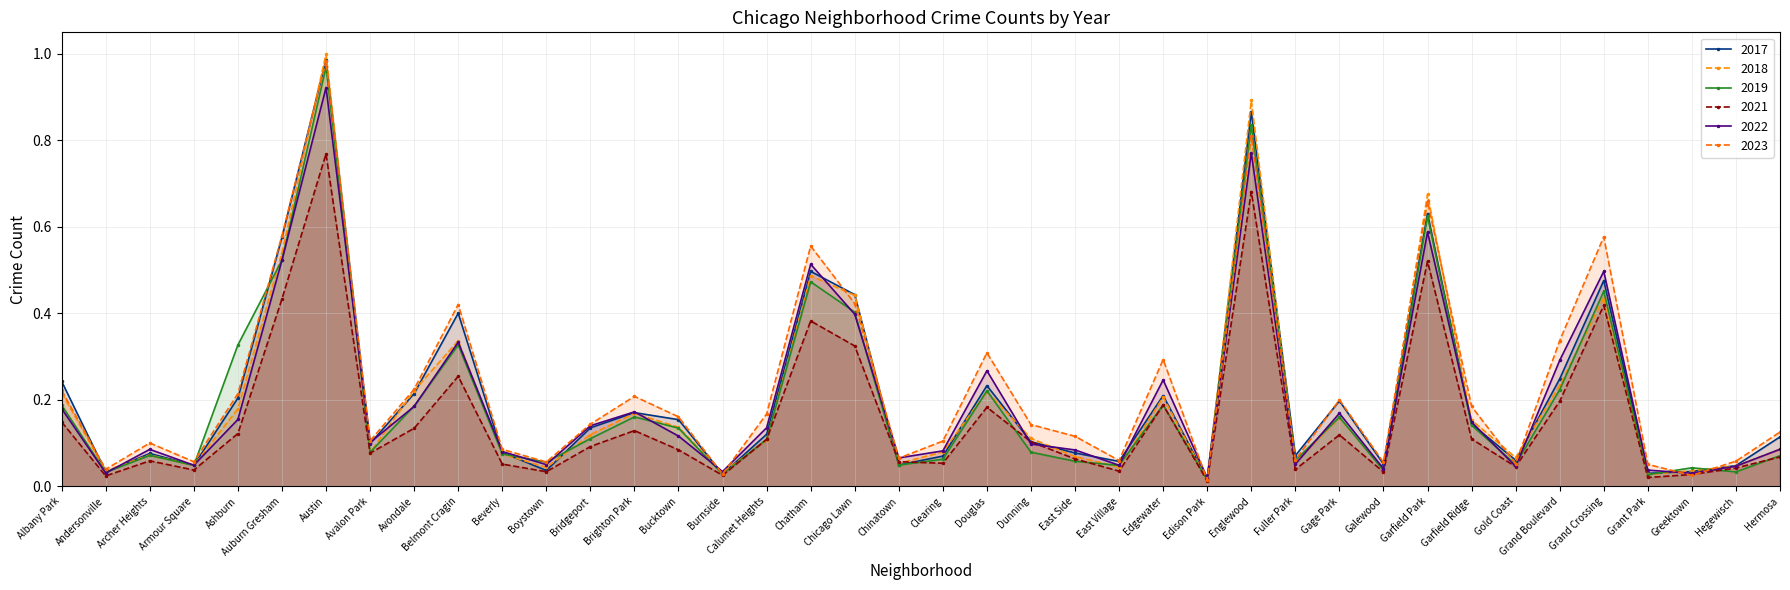

Where is the first local maximum for 2017?

Archer Heights